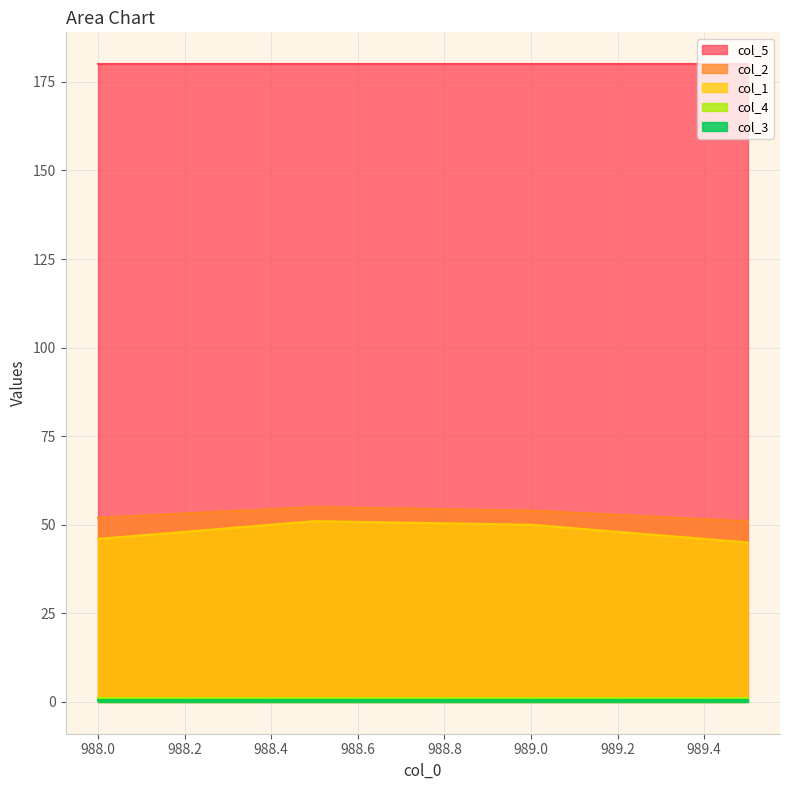

How many data points does each series have?

4